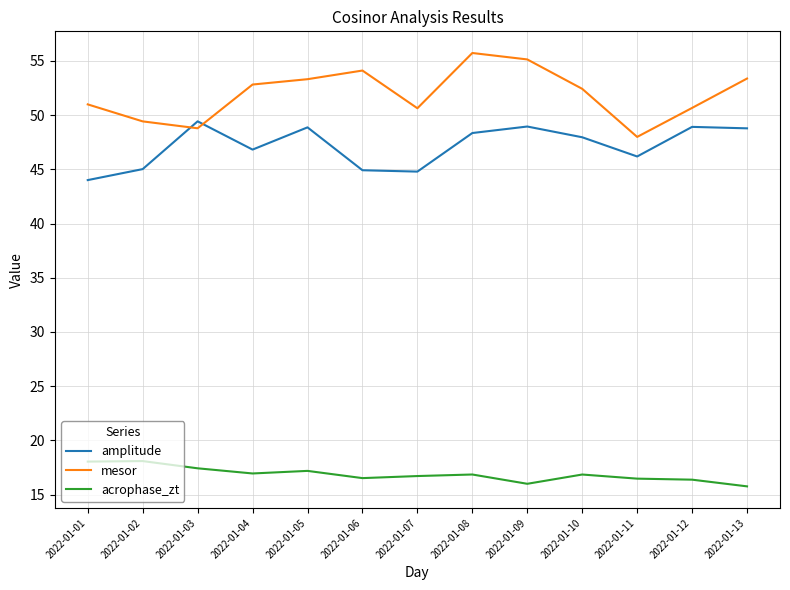

List the series in order of their peak value, lowest first.

acrophase_zt, amplitude, mesor